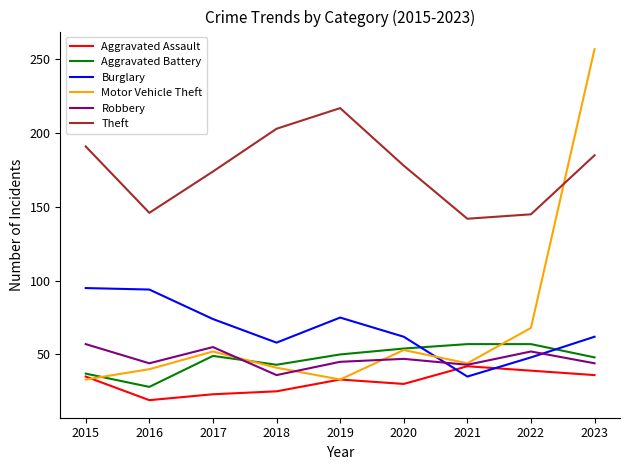

What is the approximate value of Burglary at 2018, to the nearest 10?

60